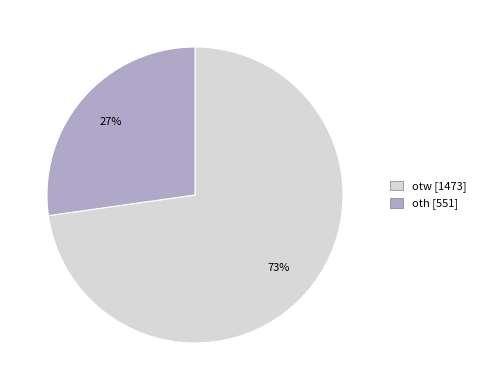

The otw slice represents 65% of the pie. True or false?

False